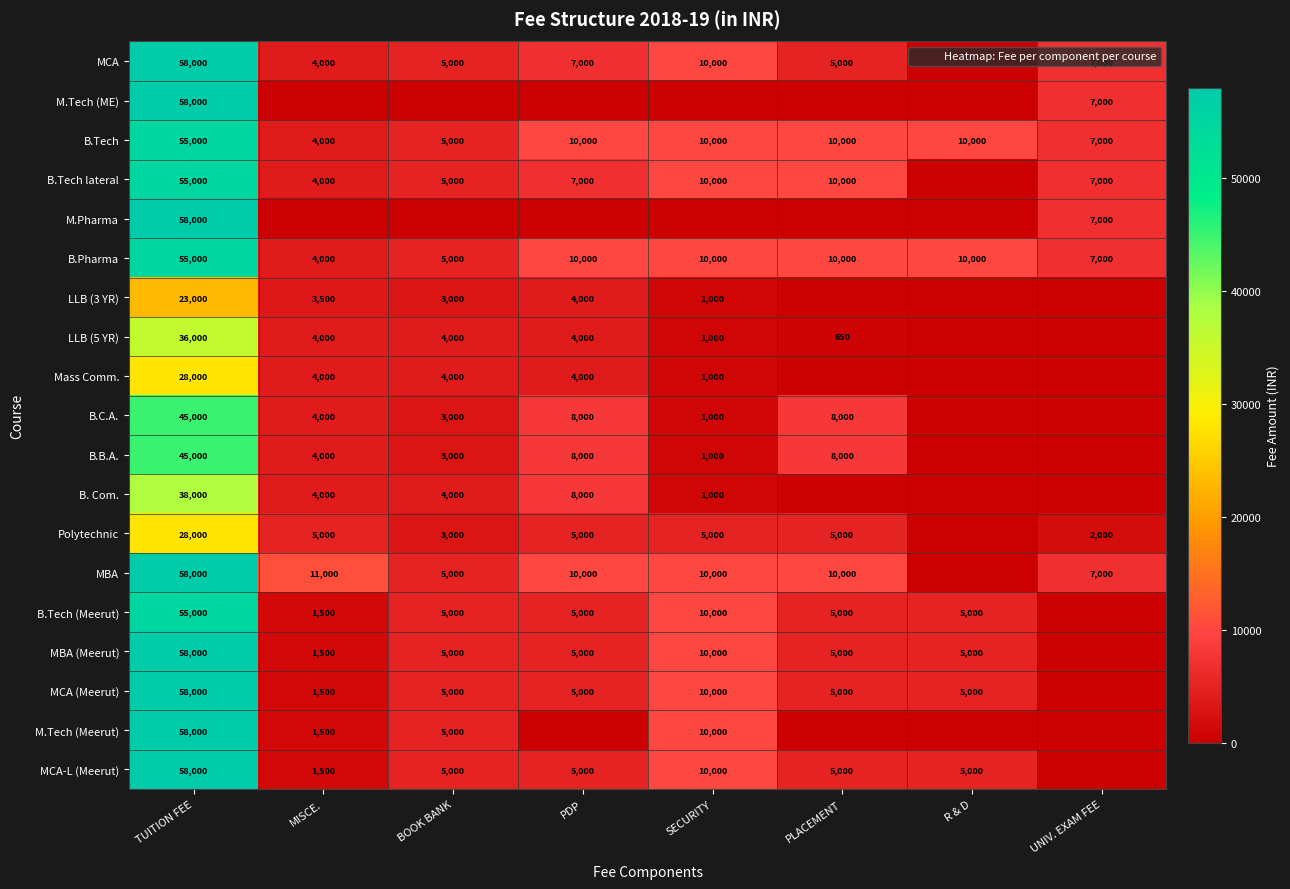

At which label is B.Pharma closest to 29500?

PDP